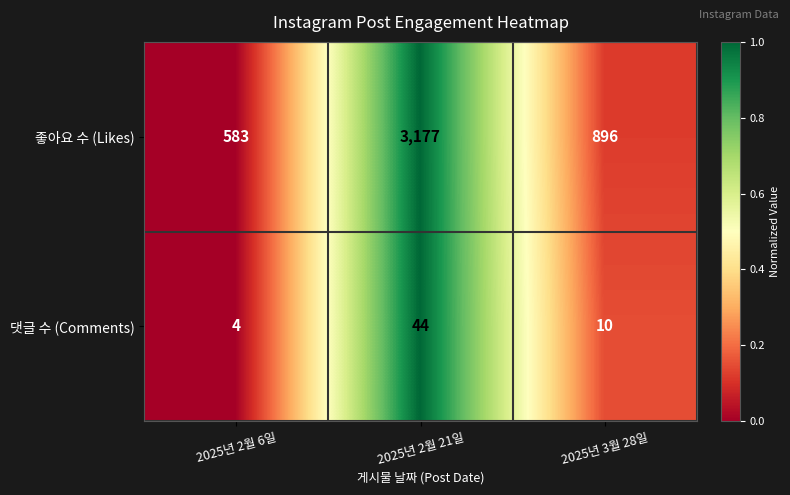

What is the difference between the 댓글 수 (Comments) values at 2025년 2월 21일 and 2025년 3월 28일?

34